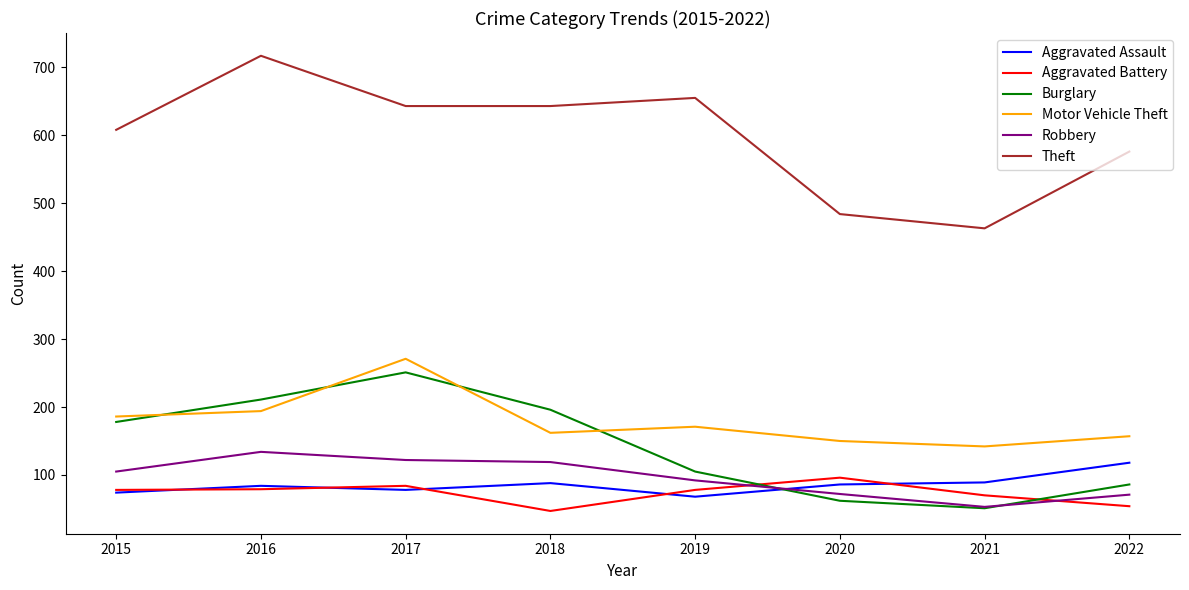

True or false: Robbery has more than 0 interior local peaks.

True